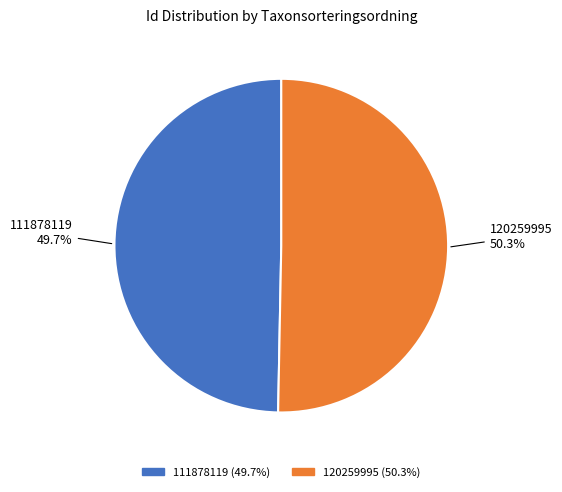

To the nearest percent, what portion does 120259995 represent?

50%